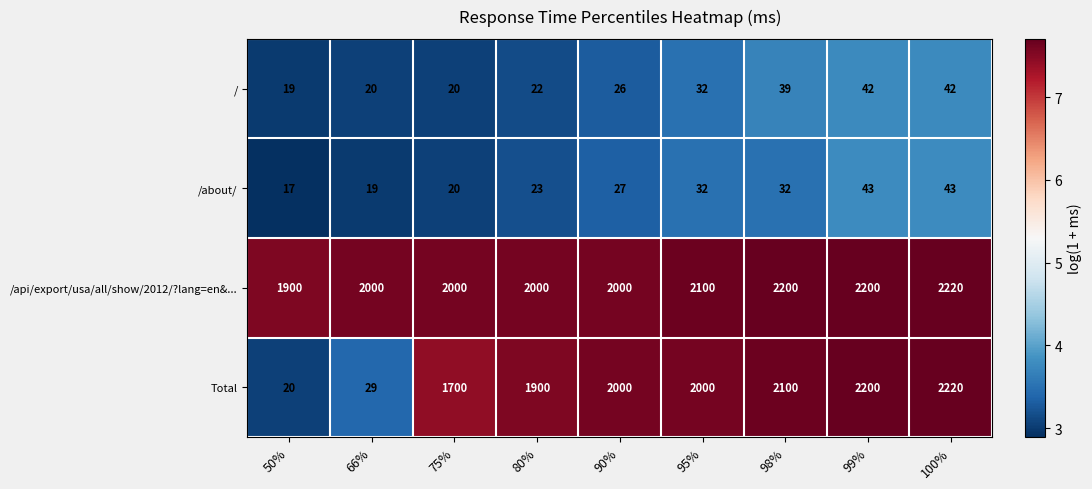

Between 66% and 80%, which series saw the biggest shift?

Total